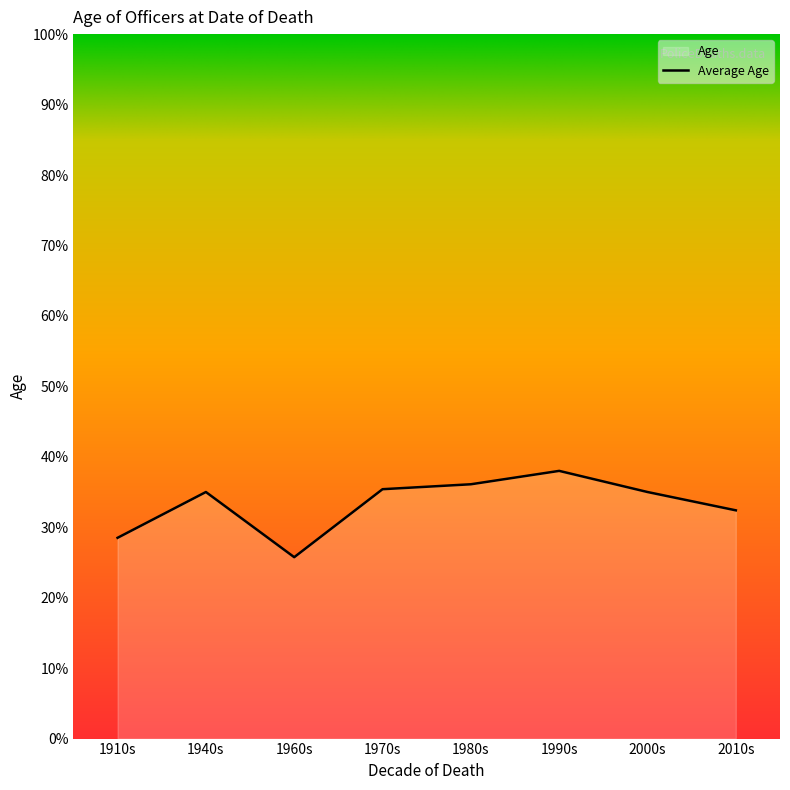

What is the sum of all values?

1365